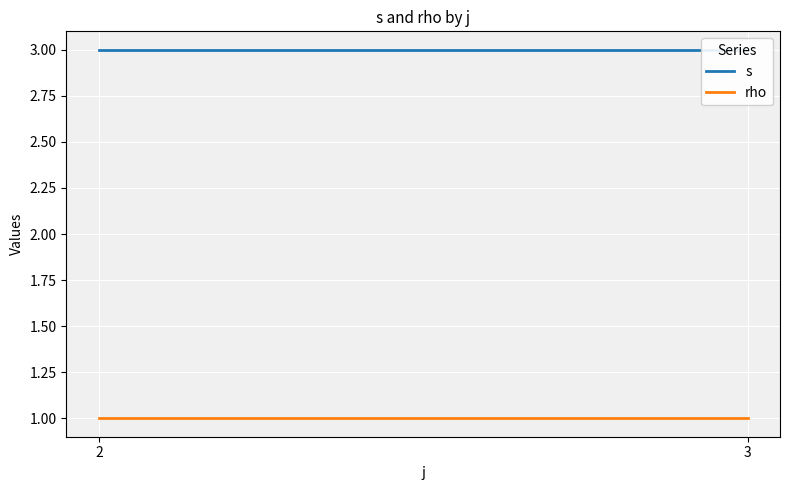

How many data points does each series have?

2